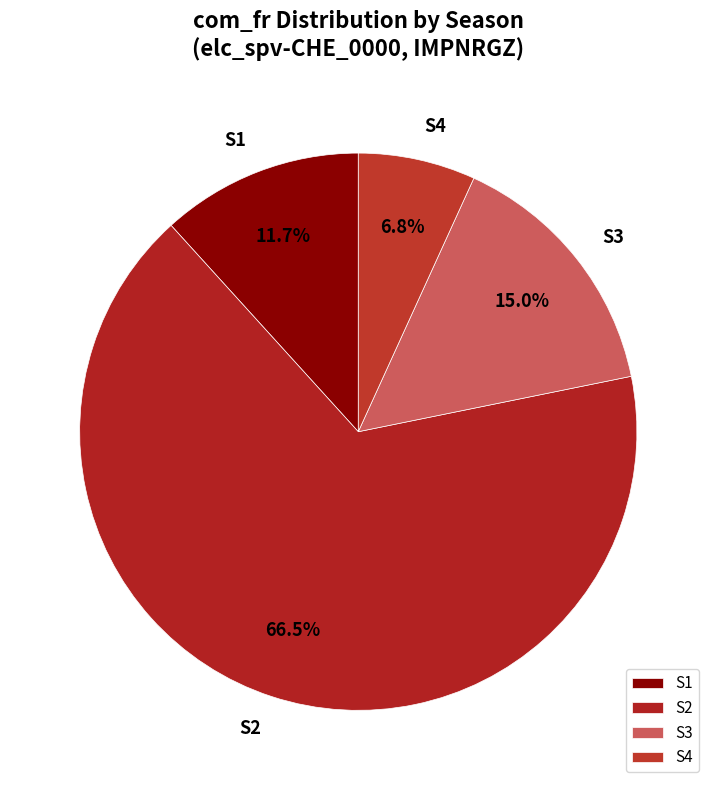

Does any single category account for the majority?

Yes